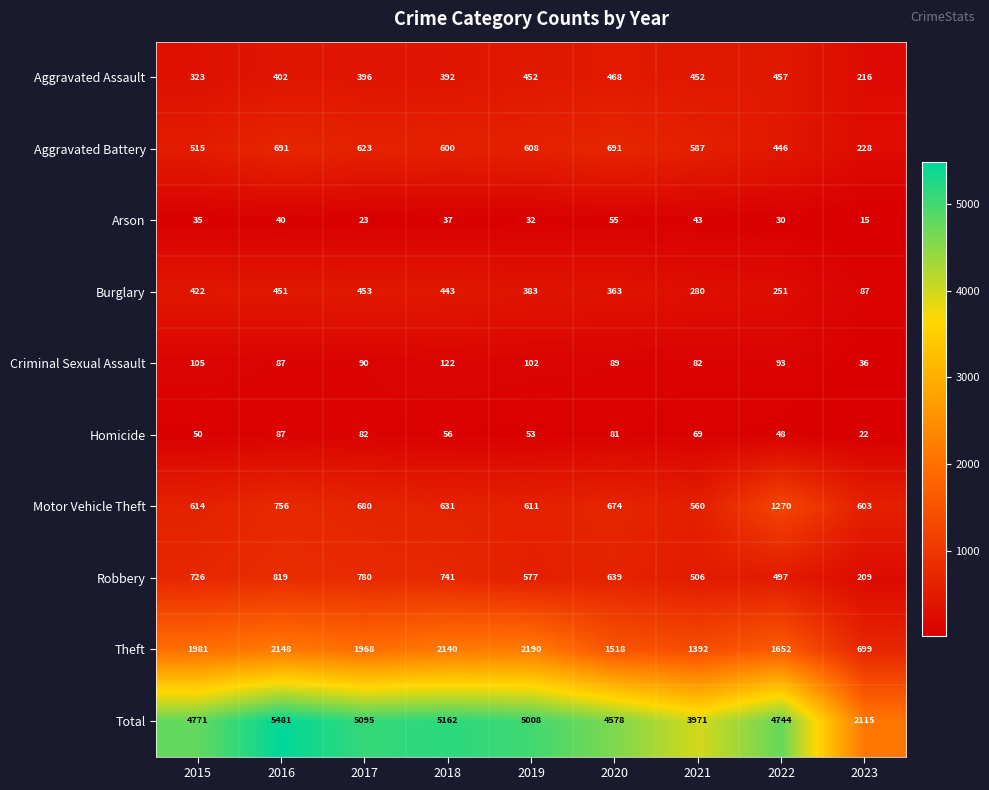

The value of Aggravated Battery at 2022 is 446. True or false?

True